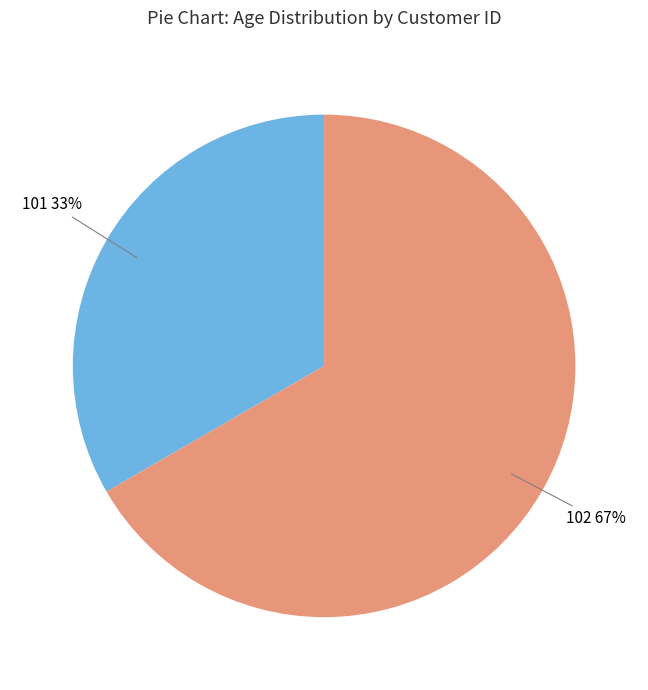

How many slices are in this pie chart?

2